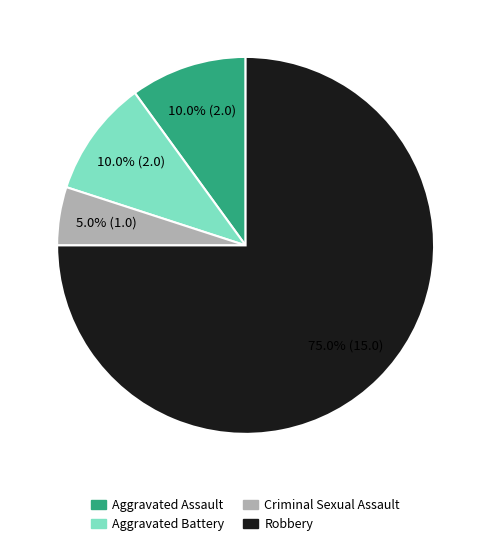

How many slices are in this pie chart?

4